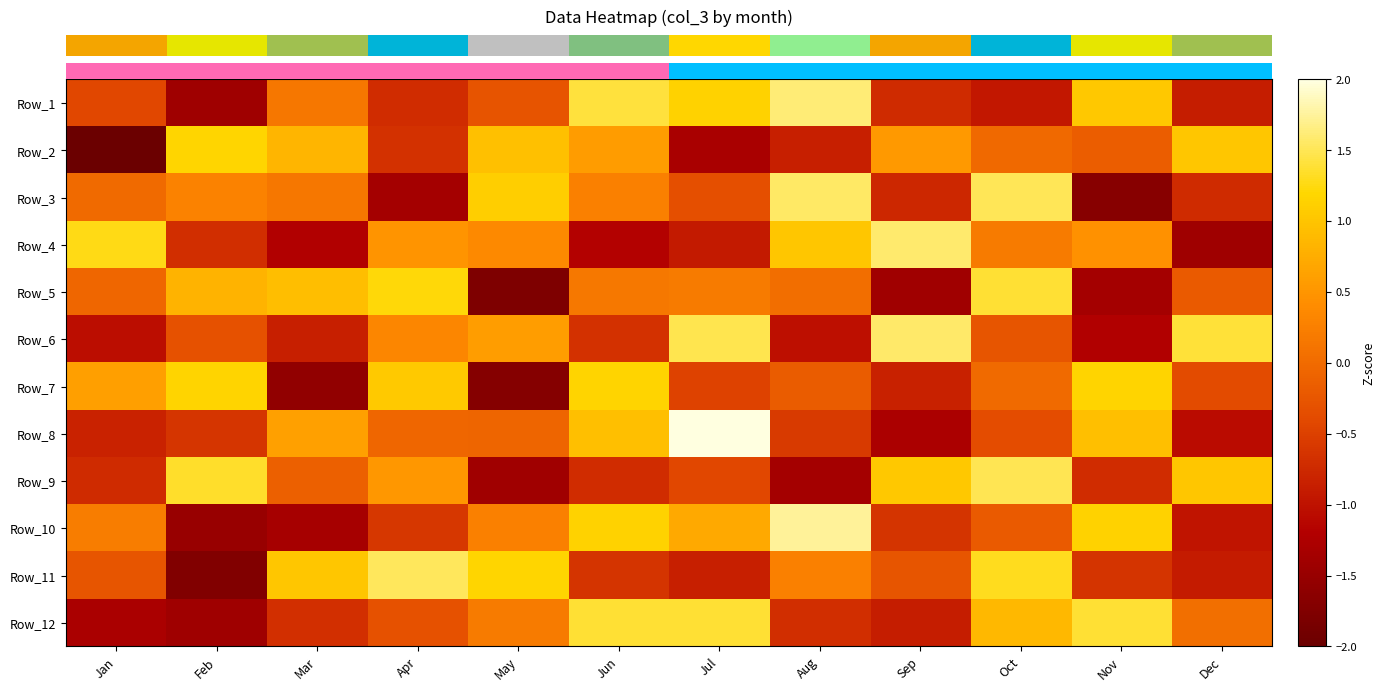

Reading left to right, list all the values displayed in this chart.

row_0: -0.4	-1.4	0.2	-0.7	-0.3	1.4	1.1	1.6	-0.7	-0.9	1.0	-0.9
row_1: -2.1	1.2	0.8	-0.7	1.0	0.6	-1.3	-0.8	0.5	-0.0	-0.2	1.0
row_2: -0.0	0.3	0.2	-1.3	1.1	0.3	-0.3	1.6	-0.8	1.5	-1.7	-0.7
row_3: 1.3	-0.7	-1.2	0.5	0.4	-1.2	-0.9	1.0	1.6	0.2	0.5	-1.4
row_4: -0.1	0.8	0.9	1.2	-1.8	0.2	0.2	0.0	-1.4	1.4	-1.3	-0.2
row_5: -1.1	-0.3	-0.9	0.3	0.6	-0.7	1.5	-1.0	1.6	-0.3	-1.2	1.4
row_6: 0.6	1.2	-1.6	1.1	-1.7	1.2	-0.5	-0.2	-0.8	-0.0	1.2	-0.4
row_7: -0.8	-0.6	0.6	-0.0	-0.1	0.9	2.3	-0.6	-1.3	-0.4	0.9	-1.1
row_8: -0.7	1.4	-0.1	0.5	-1.4	-0.7	-0.4	-1.4	1.0	1.5	-0.7	1.0
row_9: 0.2	-1.5	-1.3	-0.6	0.3	1.1	0.7	1.7	-0.6	-0.2	1.1	-1.0
row_10: -0.3	-1.7	1.0	1.5	1.2	-0.6	-0.8	0.3	-0.3	1.3	-0.6	-0.9
row_11: -1.3	-1.4	-0.7	-0.3	0.2	1.4	1.4	-0.7	-0.9	0.9	1.4	0.1